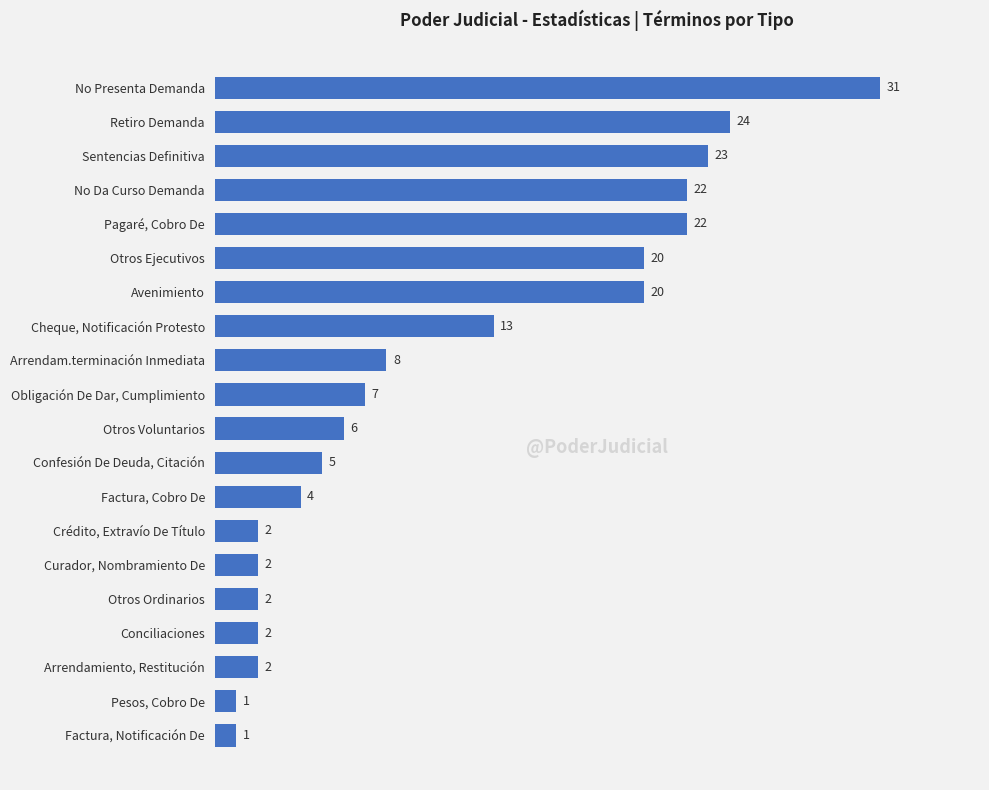

What is the difference between the second highest and second lowest values?

23